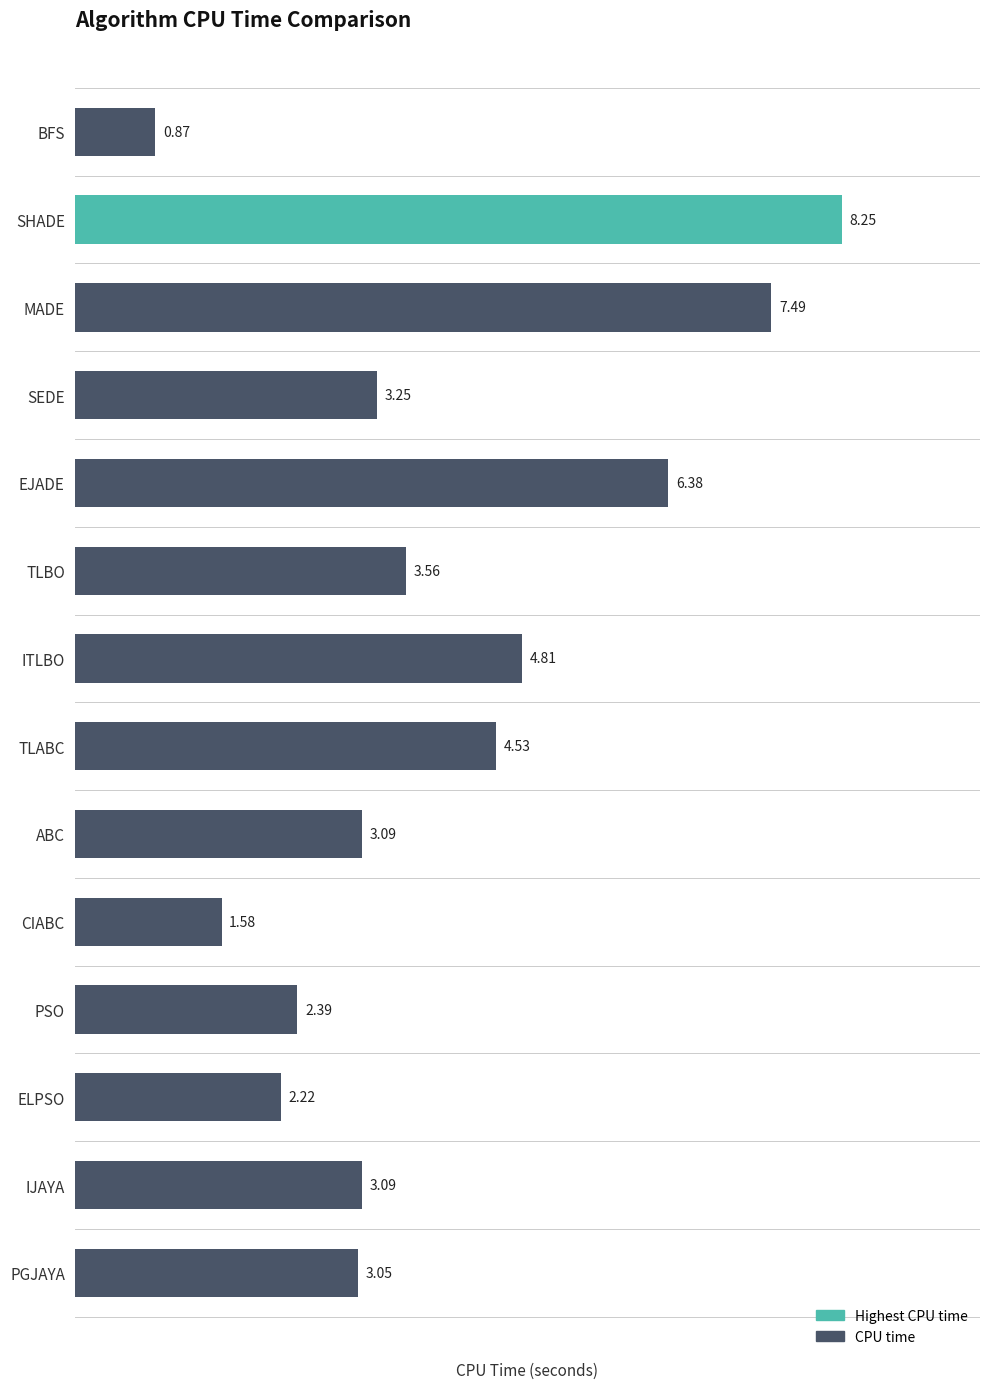

What is the average value?

3.9